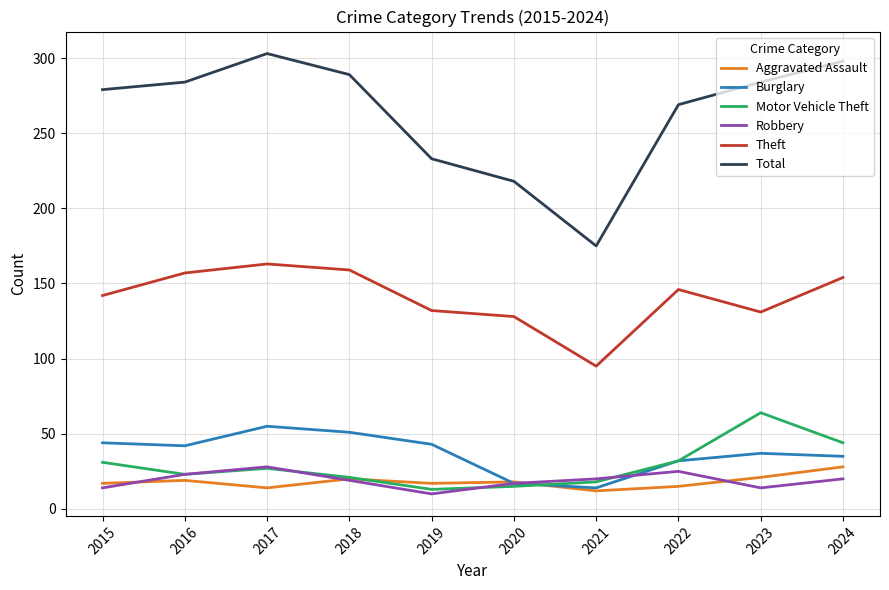

True or false: Total and Motor Vehicle Theft intersect in this chart.

False